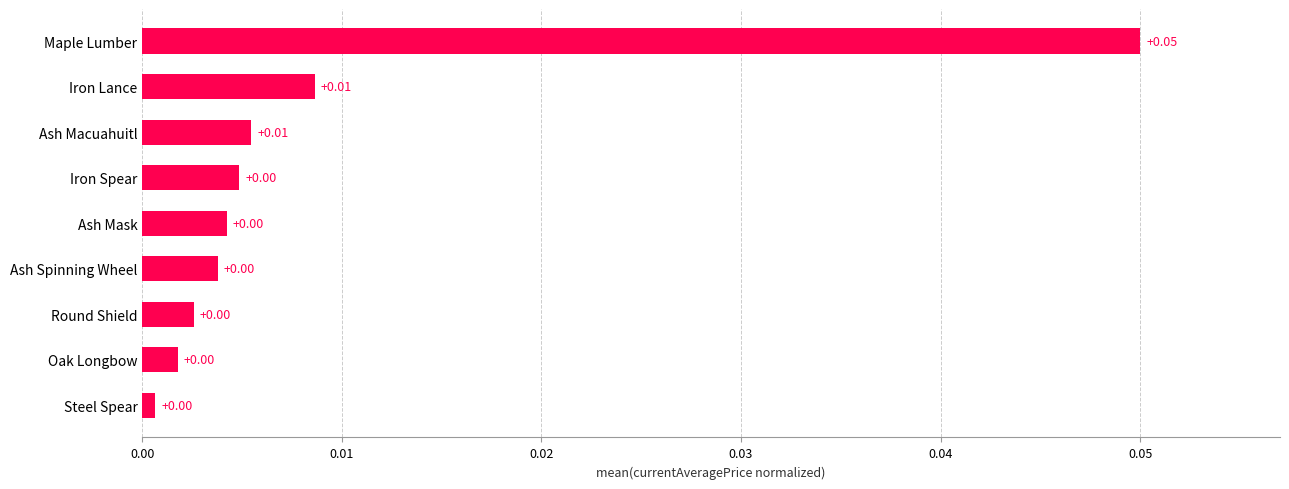

Between Oak Longbow and Maple Lumber, which is larger?

Maple Lumber